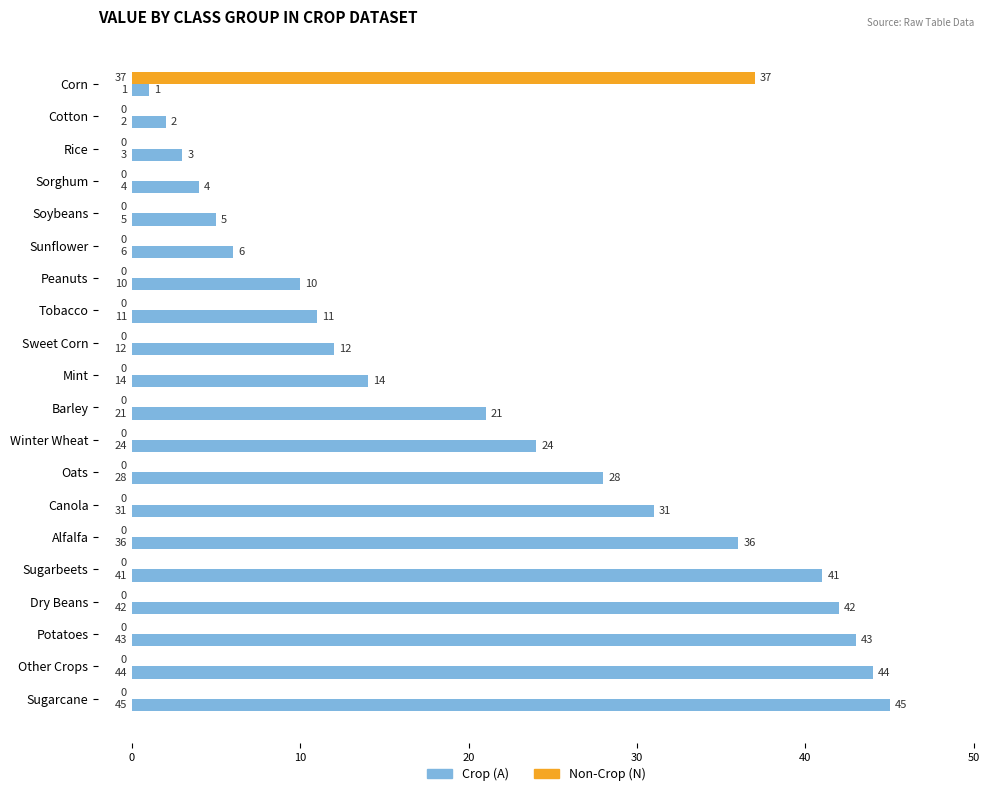

Between Tobacco and Canola, which series saw the biggest shift?

Crop (A)